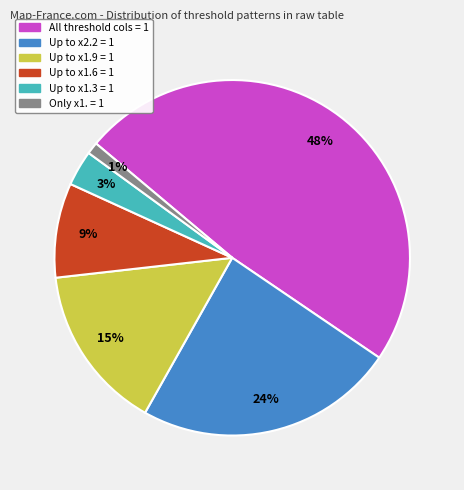

How many slices are in this pie chart?

6